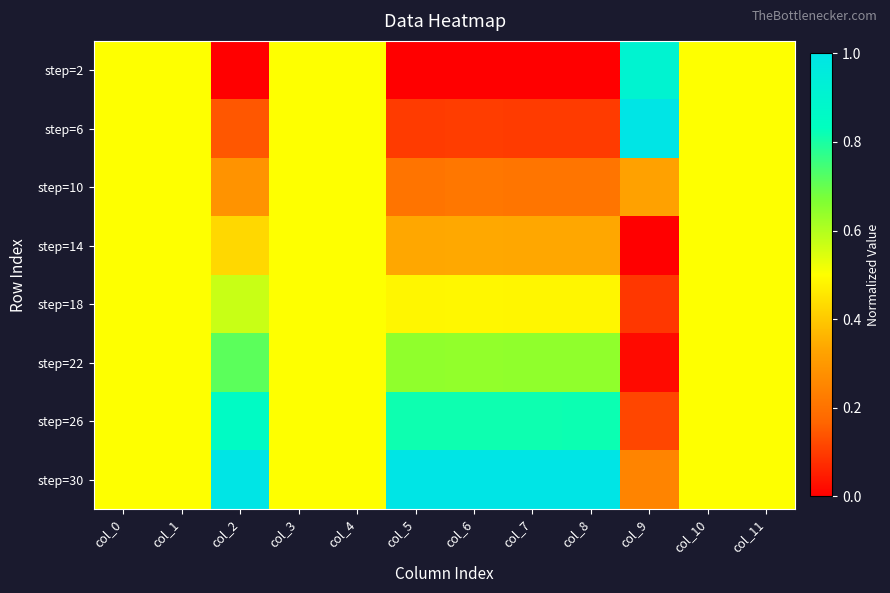

Which has a higher value, col_4 or col_7?

col_4